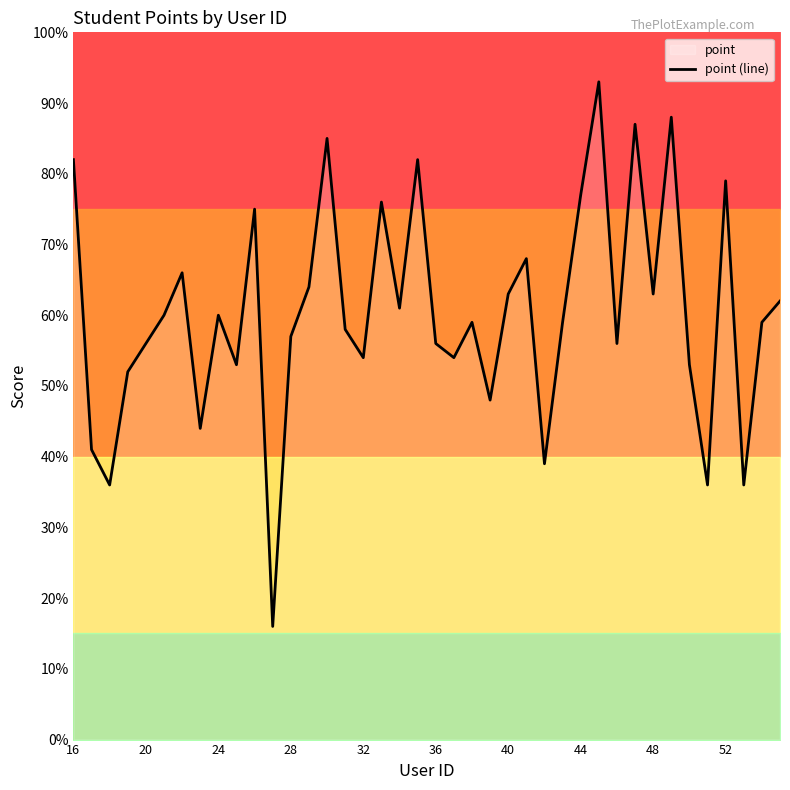

Is it true that point (line) equals 36 at 28?

False